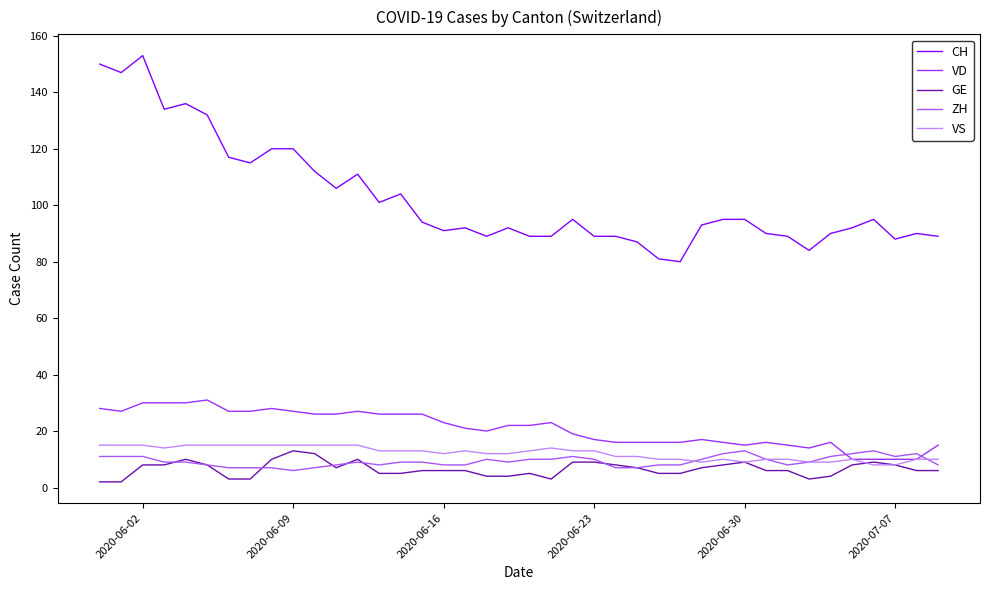

True or false: VD and CH intersect in this chart.

False